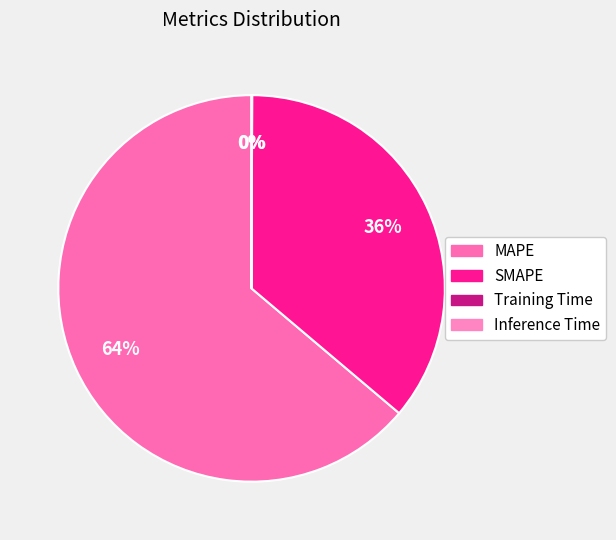

Which has a higher value, Training Time or MAPE?

MAPE